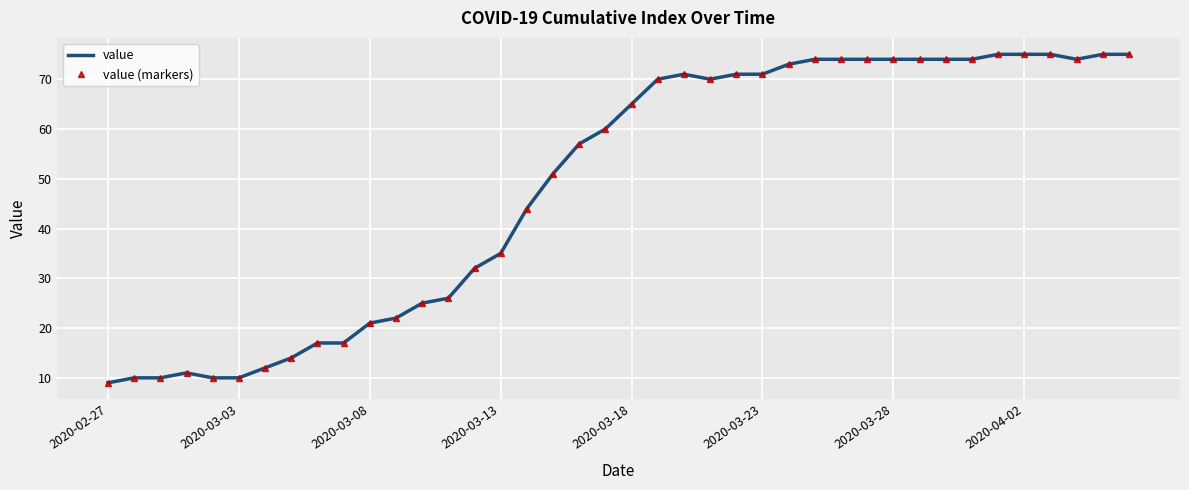

Rank the series by their maximum value, from lowest to highest.

value, value (markers)